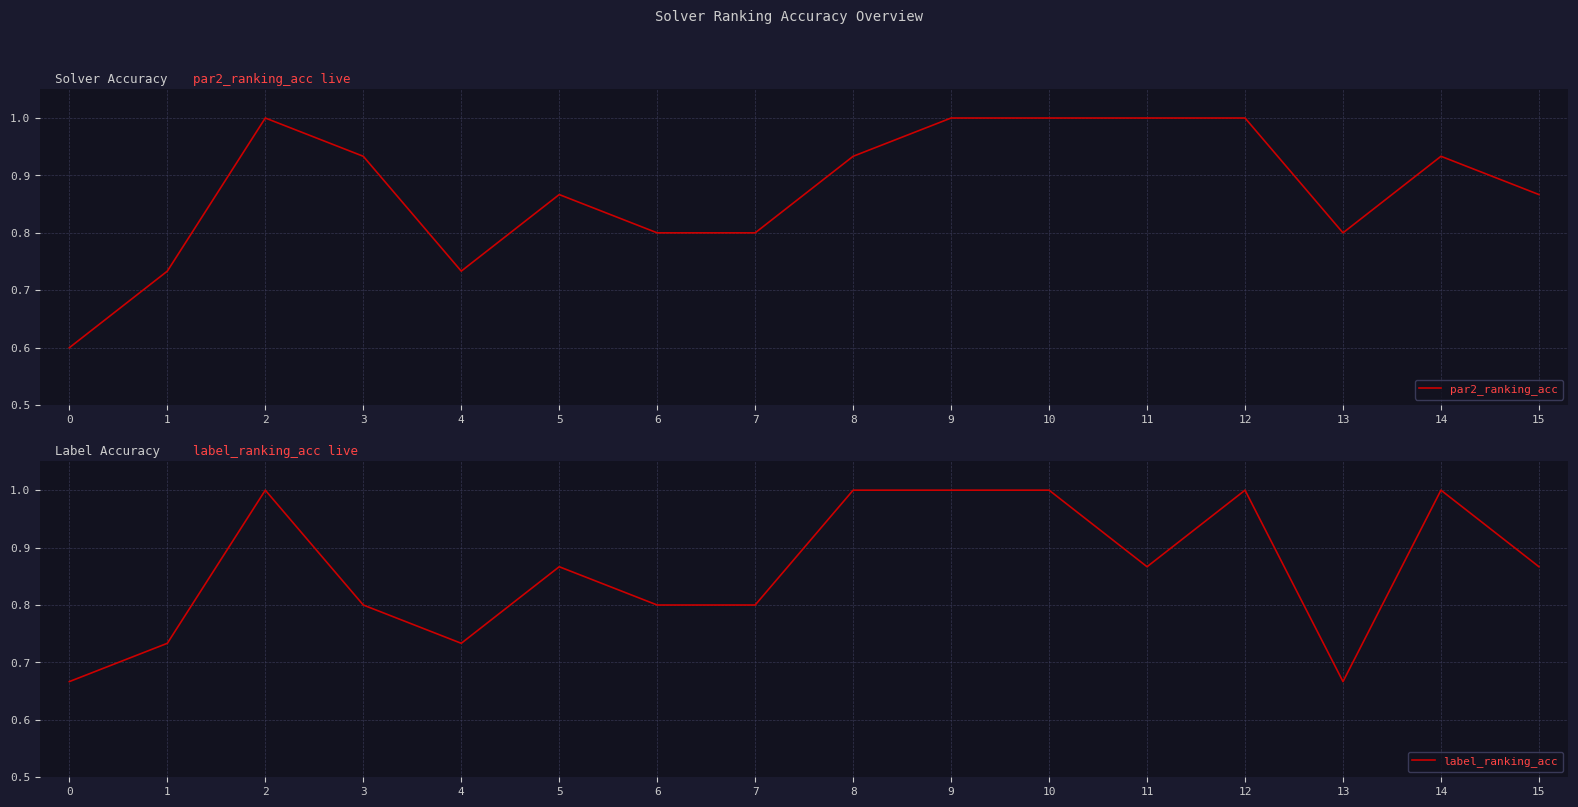

Which series has the largest range (max minus min)?

par2_ranking_acc